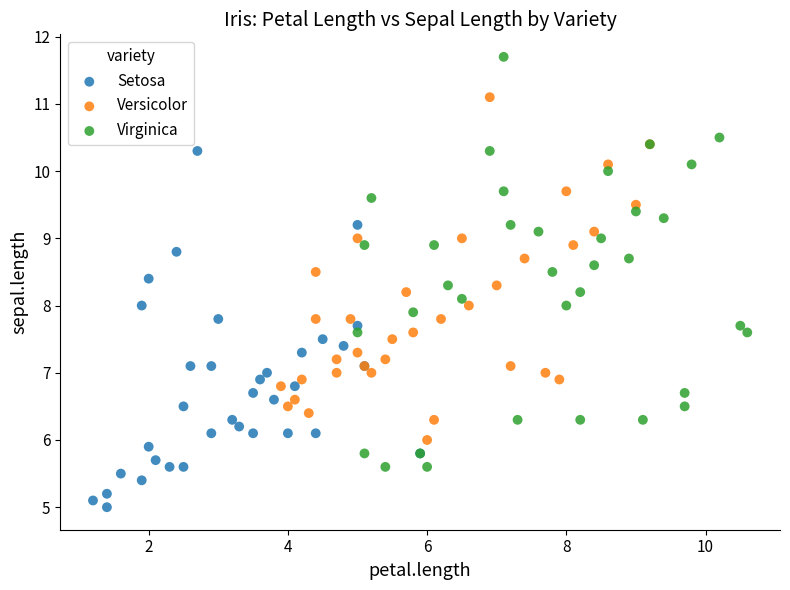

Which series reaches the minimum Y coordinate?

Setosa